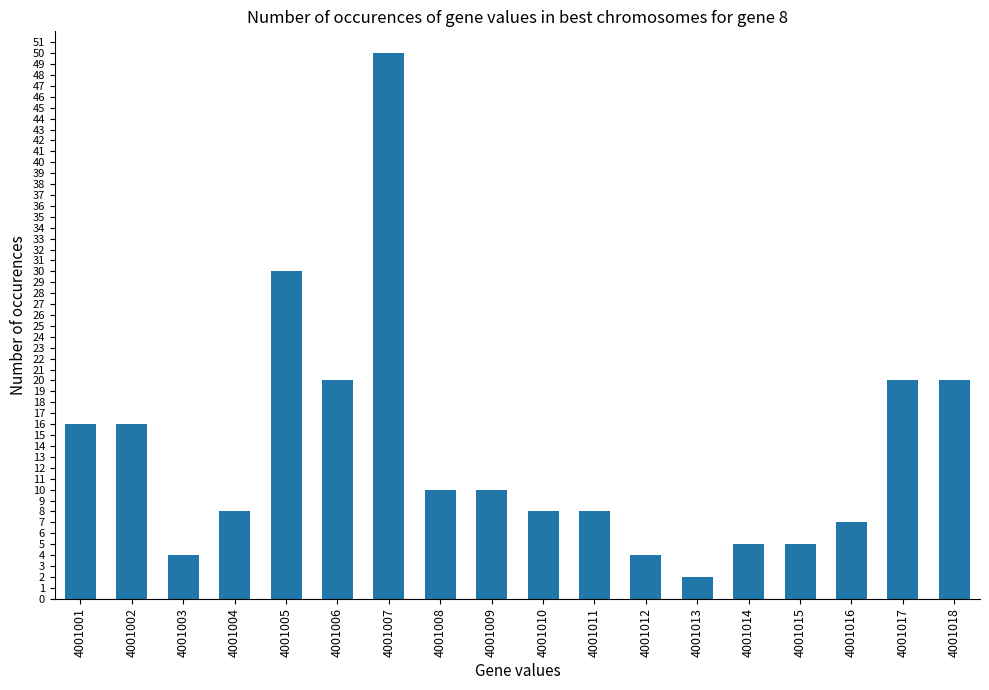

Between 4001018 and 4001003, which is larger?

4001018